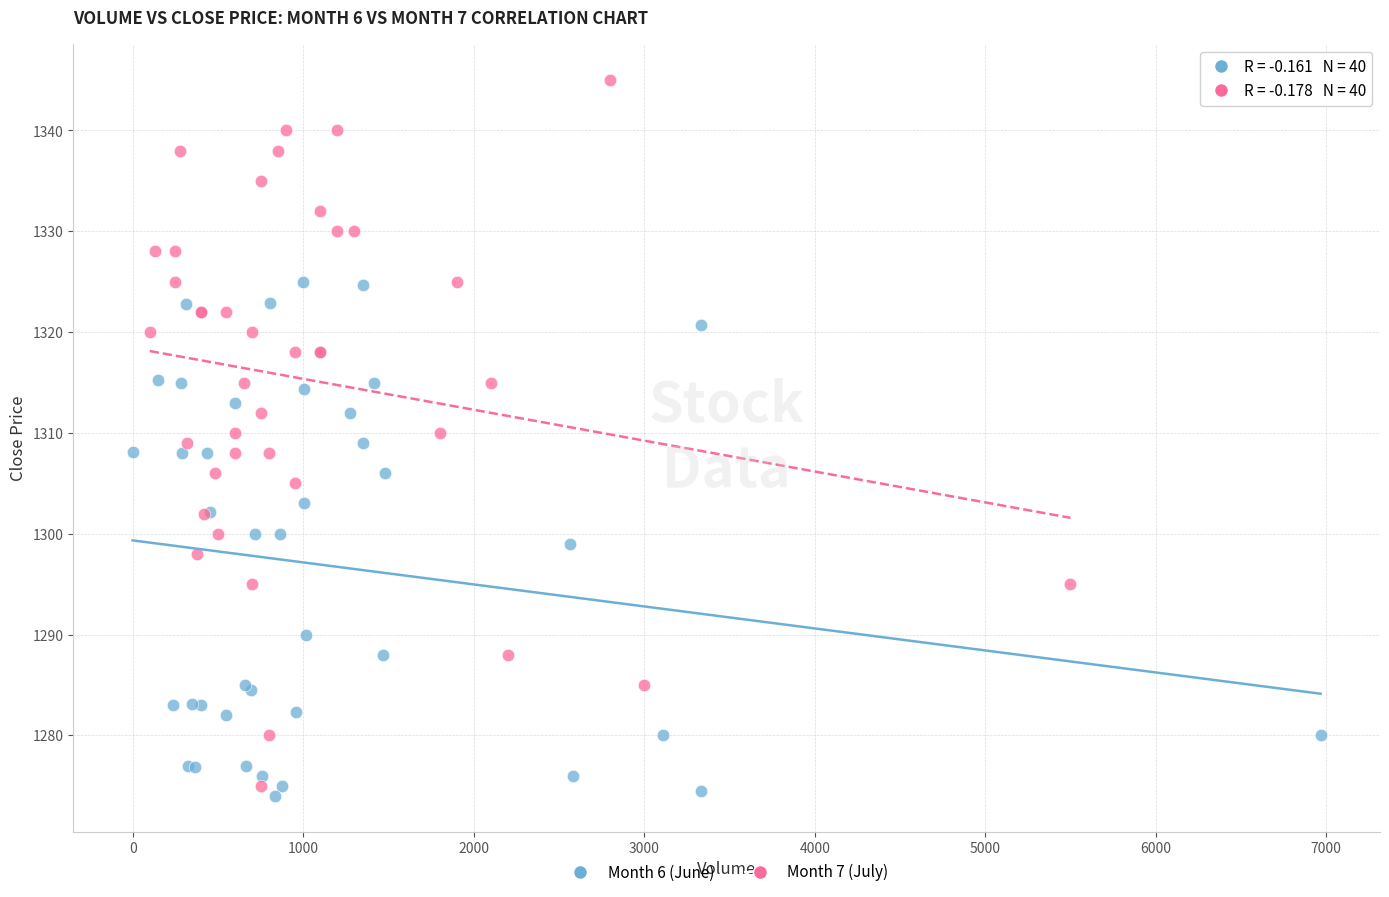

Which series reaches the maximum Y coordinate?

Month 7 (July)